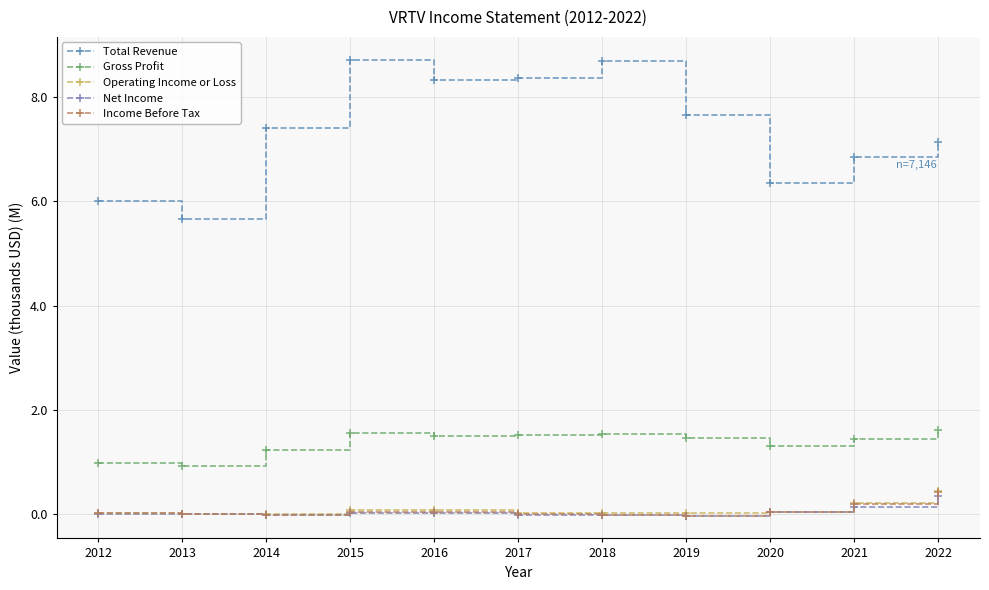

Reading left to right, extract all data points from this chart.

Total Revenue: 2012=6.0	2013=5.7	2014=7.4	2015=8.7	2016=8.3	2017=8.4	2018=8.7	2019=7.7	2020=6.3	2021=6.9	2022=7.1
Gross Profit: 2012=1.0	2013=0.9	2014=1.2	2015=1.6	2016=1.5	2017=1.5	2018=1.5	2019=1.5	2020=1.3	2021=1.4	2022=1.6
Operating Income or Loss: 2012=0.0	2013=-0.0	2014=-0.0	2015=0.1	2016=0.1	2017=0.0	2018=0.0	2019=0.0	2020=0.0	2021=0.2	2022=0.4
Net Income: 2012=0.0	2013=0.0	2014=-0.0	2015=0.0	2016=0.0	2017=-0.0	2018=-0.0	2019=-0.0	2020=0.0	2021=0.1	2022=0.3
Income Before Tax: 2012=0.0	2013=0.0	2014=-0.0	2015=0.0	2016=0.0	2017=-0.0	2018=-0.0	2019=-0.0	2020=0.0	2021=0.2	2022=0.4